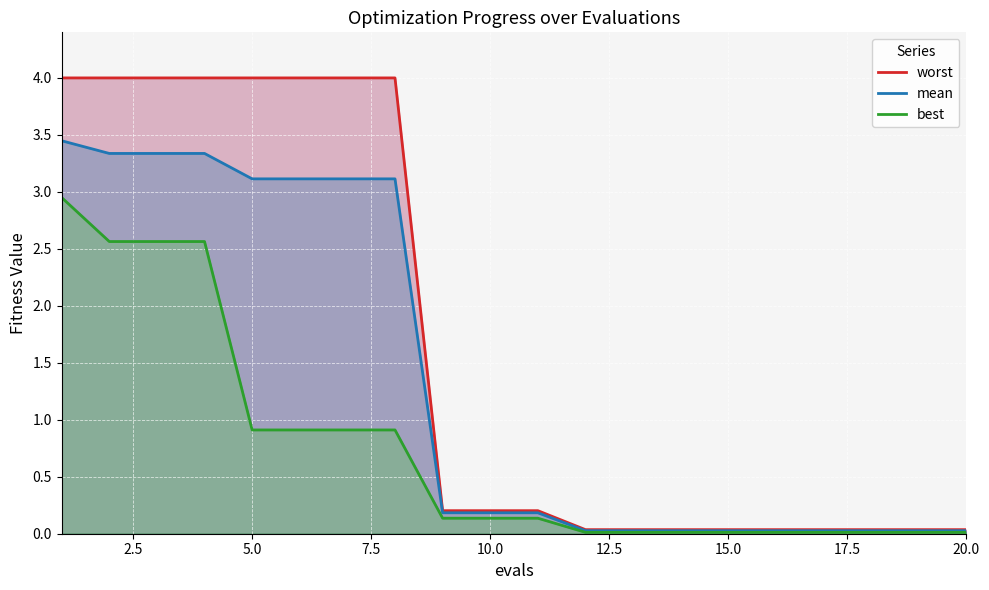

True or false: worst has more than 1 points higher than both neighbors.

False